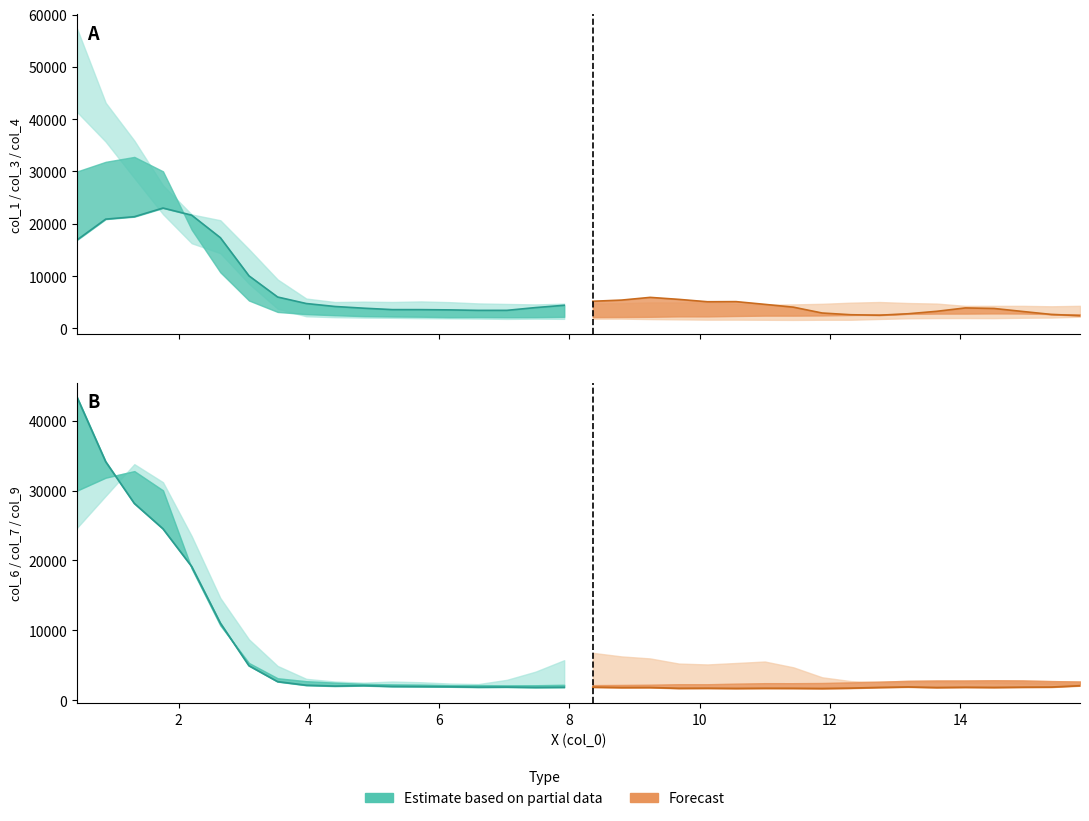

How many interior local peaks does the col_9 series have?

5